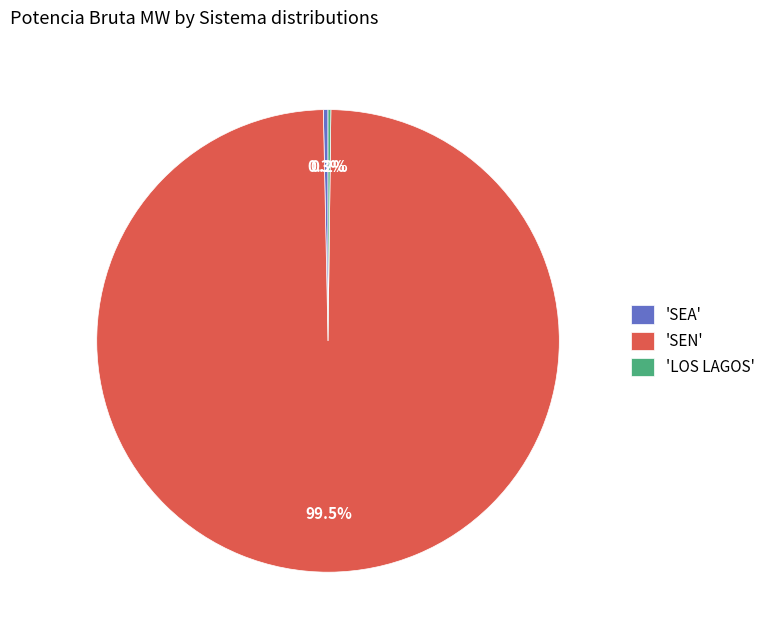

Which has a higher value, 'SEA' or 'SEN'?

'SEN'